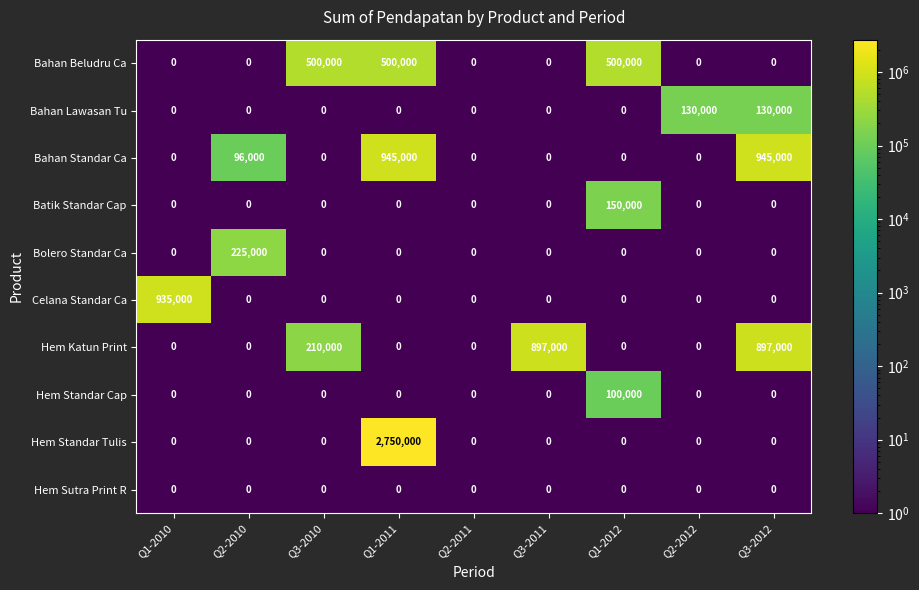

What is the difference between the maximum and second lowest values in the Hem Standar Cap series?

100000